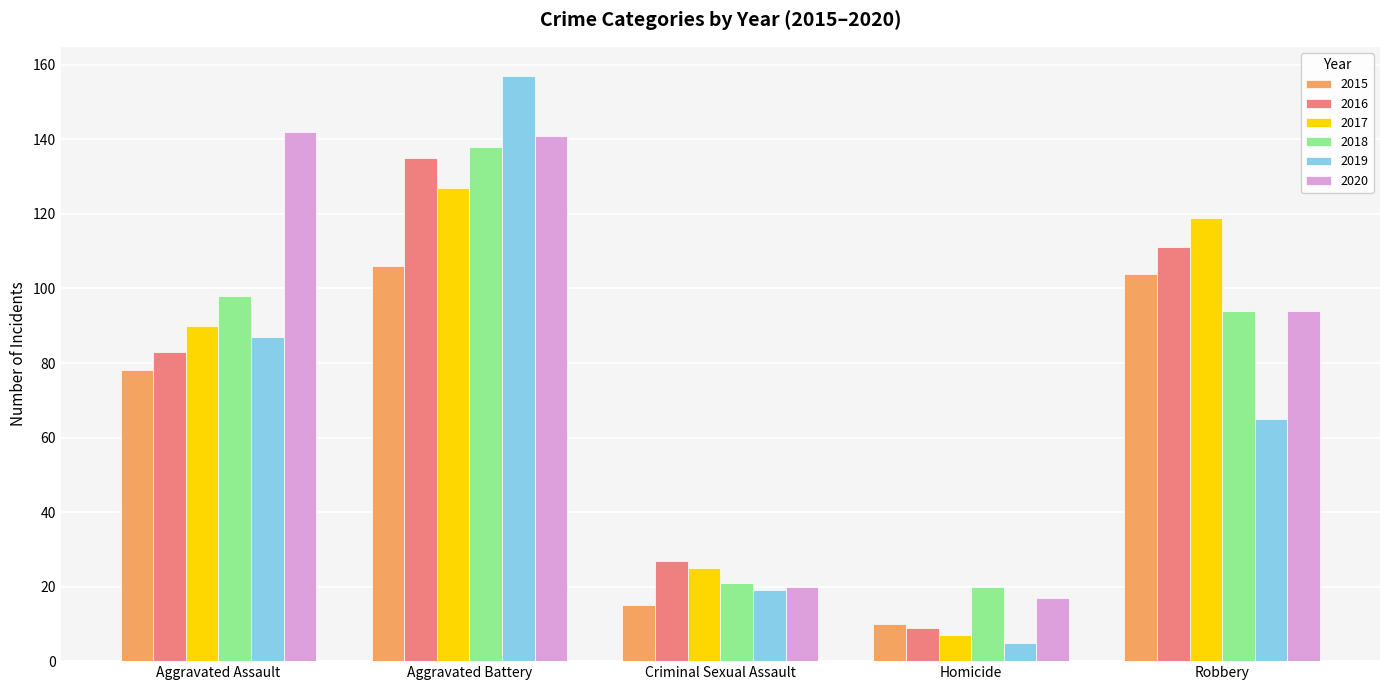

Does the chart contain any negative values?

No